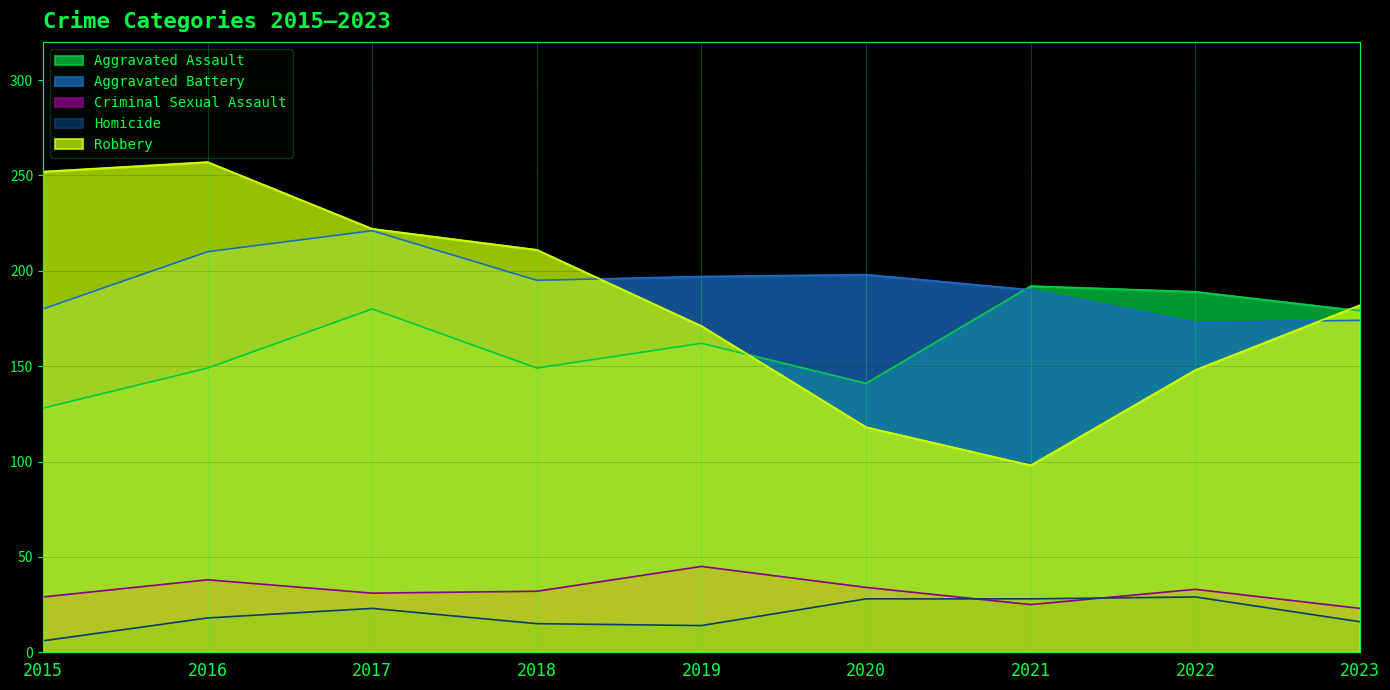

True or false: Homicide and Criminal Sexual Assault cross at least once.

True